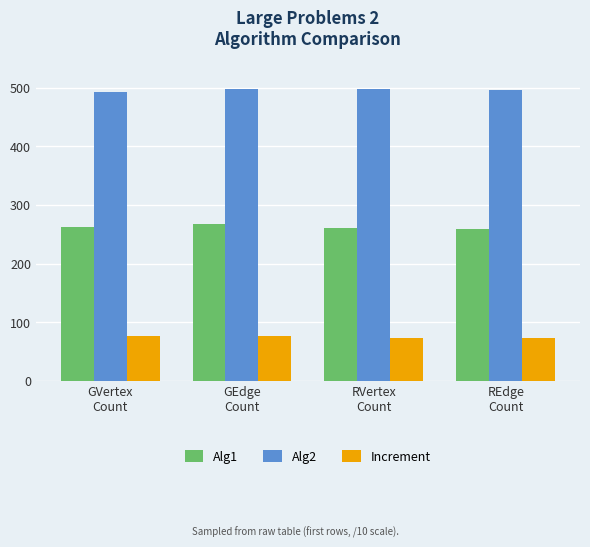

At which label does Alg1 reach its peak?

GEdge
Count